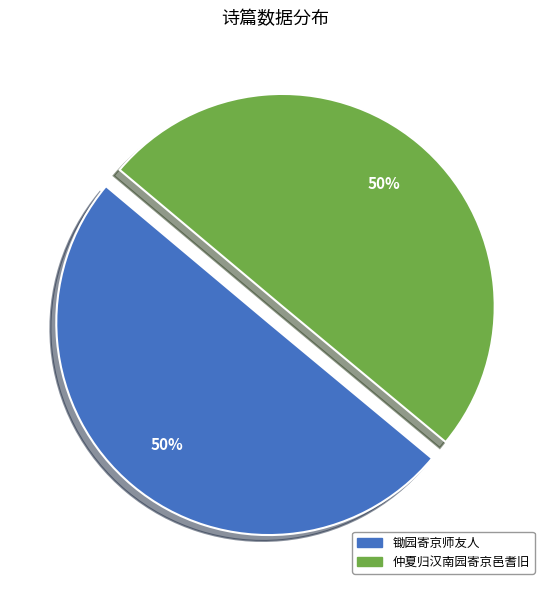

What percentage is the 仲夏归汉南园寄京邑耆旧 slice, to the nearest percent?

50%